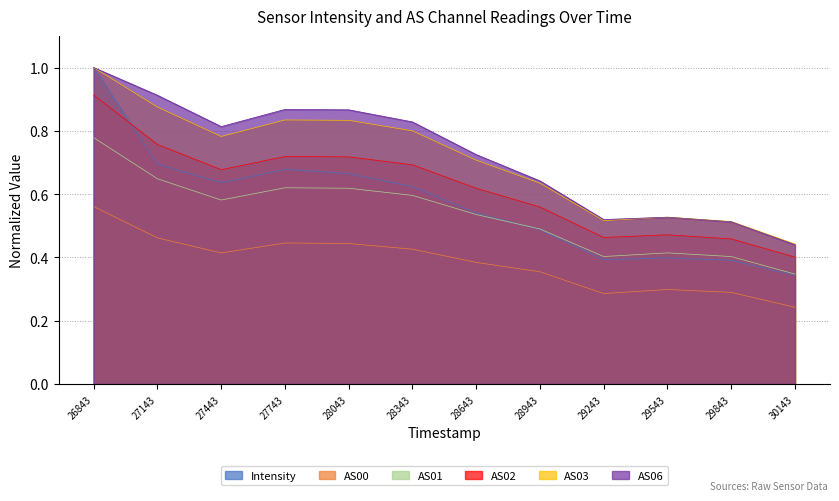

What is the value of the AS02 point at the 10th from the left?

0.5